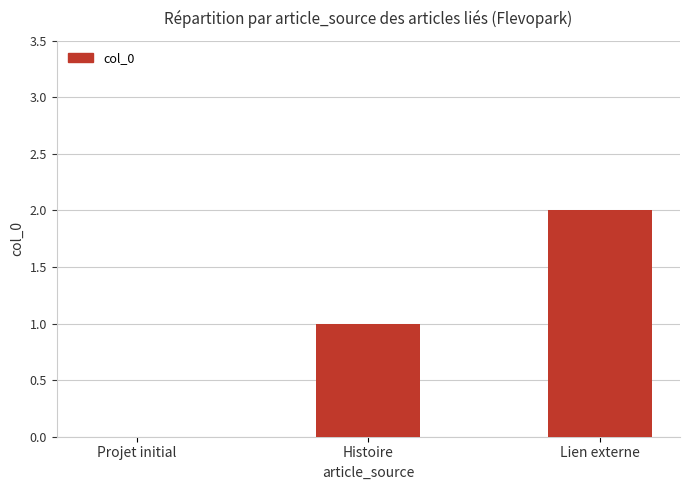

Between Histoire and Projet initial, which is larger?

Histoire